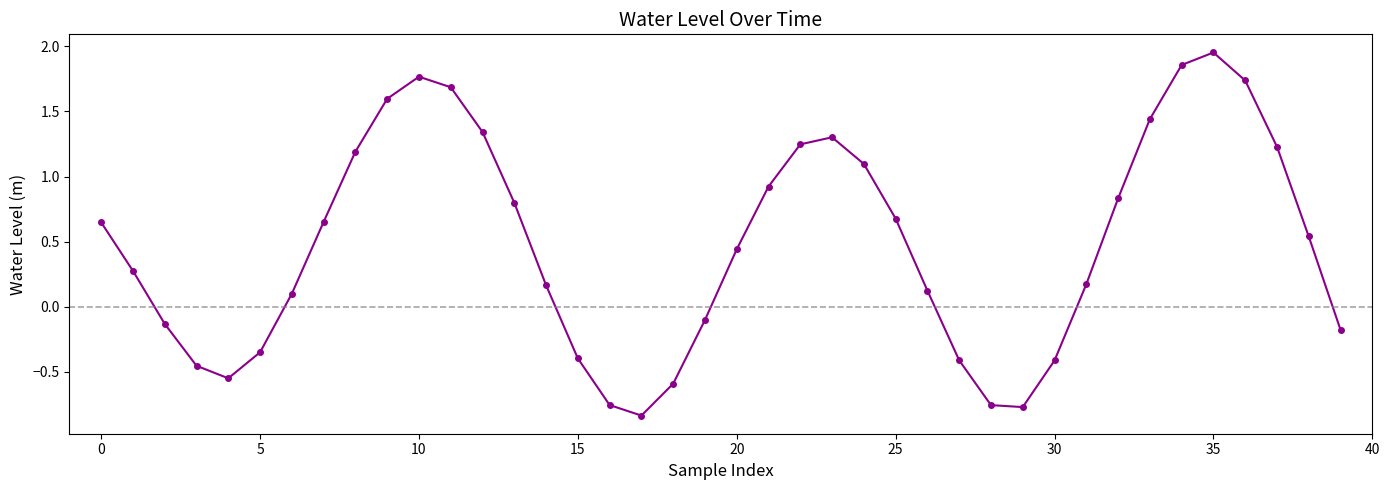

What is the value of the 7th point from the left?

0.1